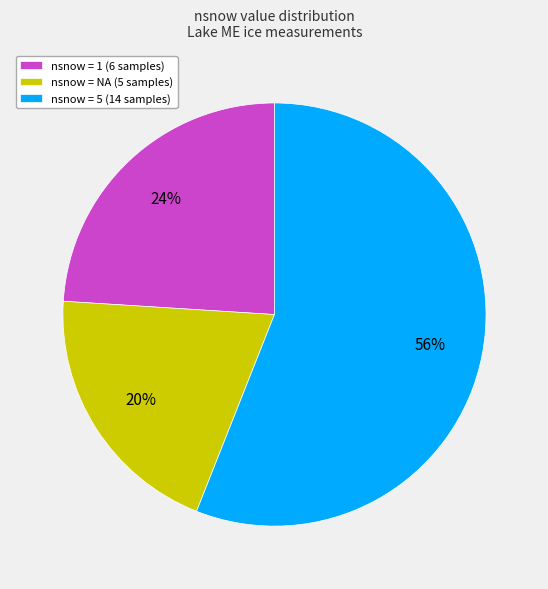

To the nearest percent, what is the average slice percentage?

33%